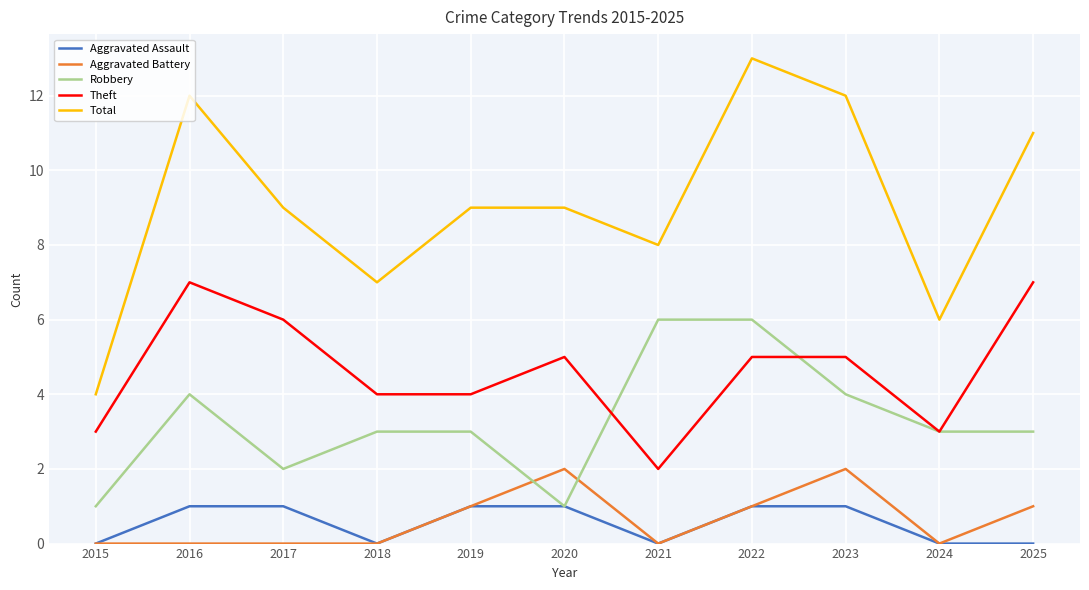

How many series are shown in this chart?

5